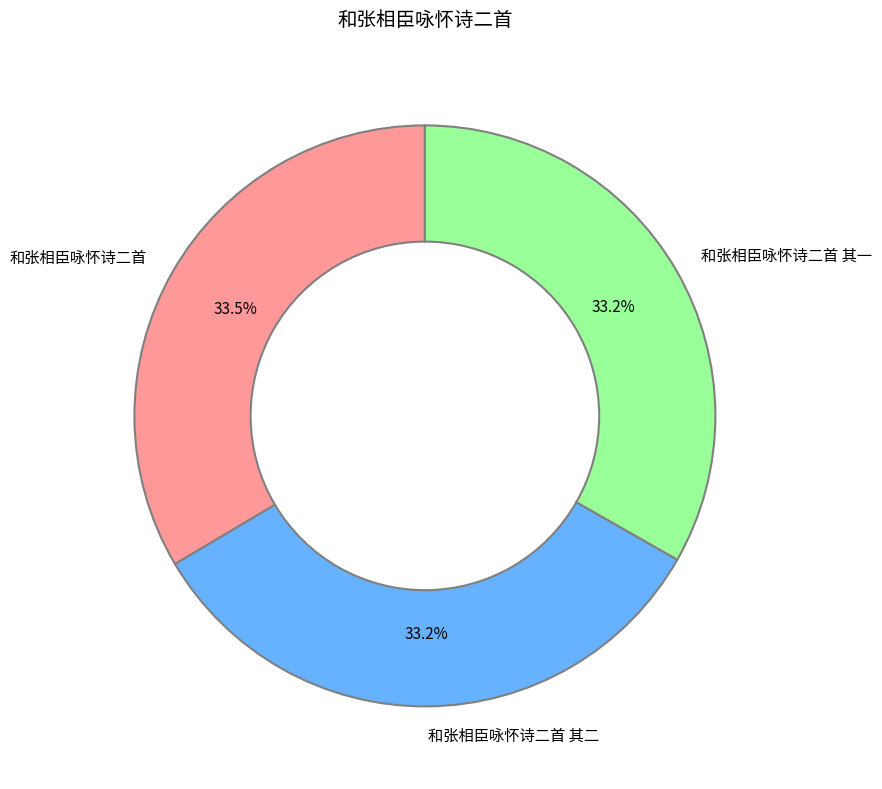

To the nearest percent, what is the combined percentage of 和张相臣咏怀诗二首 and 和张相臣咏怀诗二首 其一?

67%